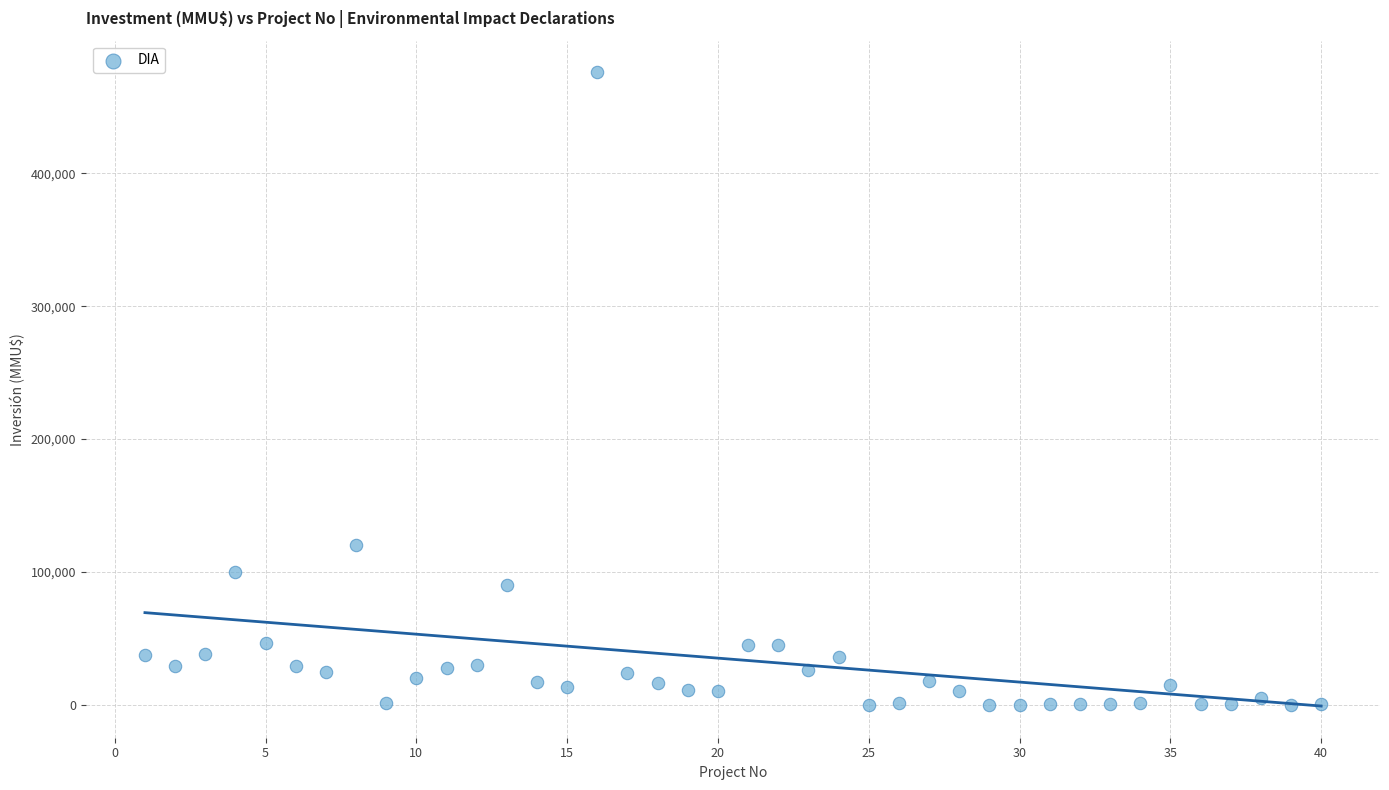

What Y value in the scatter plot is closest to 238000?

120000